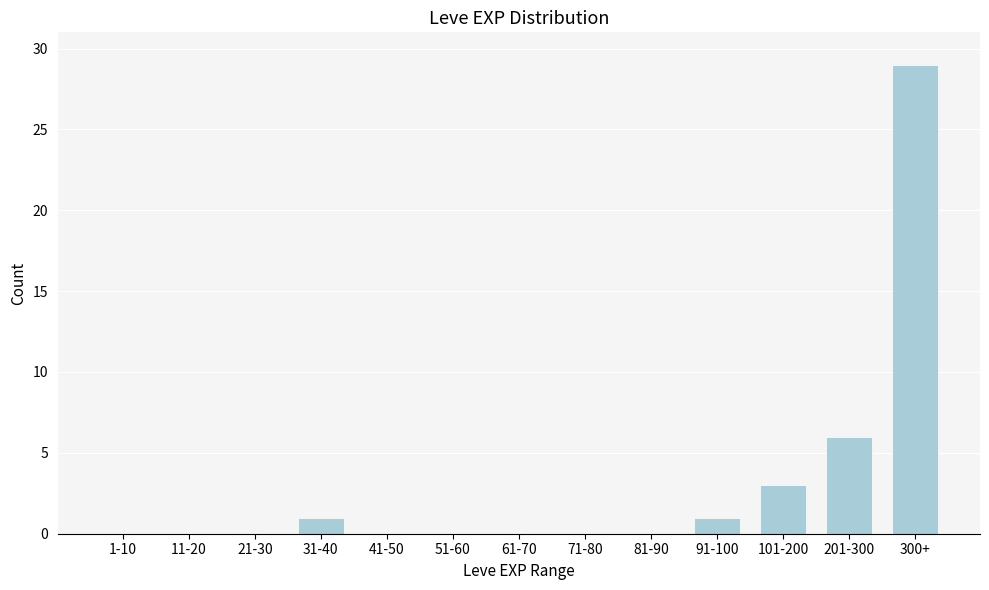

Reading left to right, list all the values displayed in this chart.

1-10=0	11-20=0	21-30=0	31-40=1	41-50=0	51-60=0	61-70=0	71-80=0	81-90=0	91-100=1	101-200=3	201-300=6	300+=29